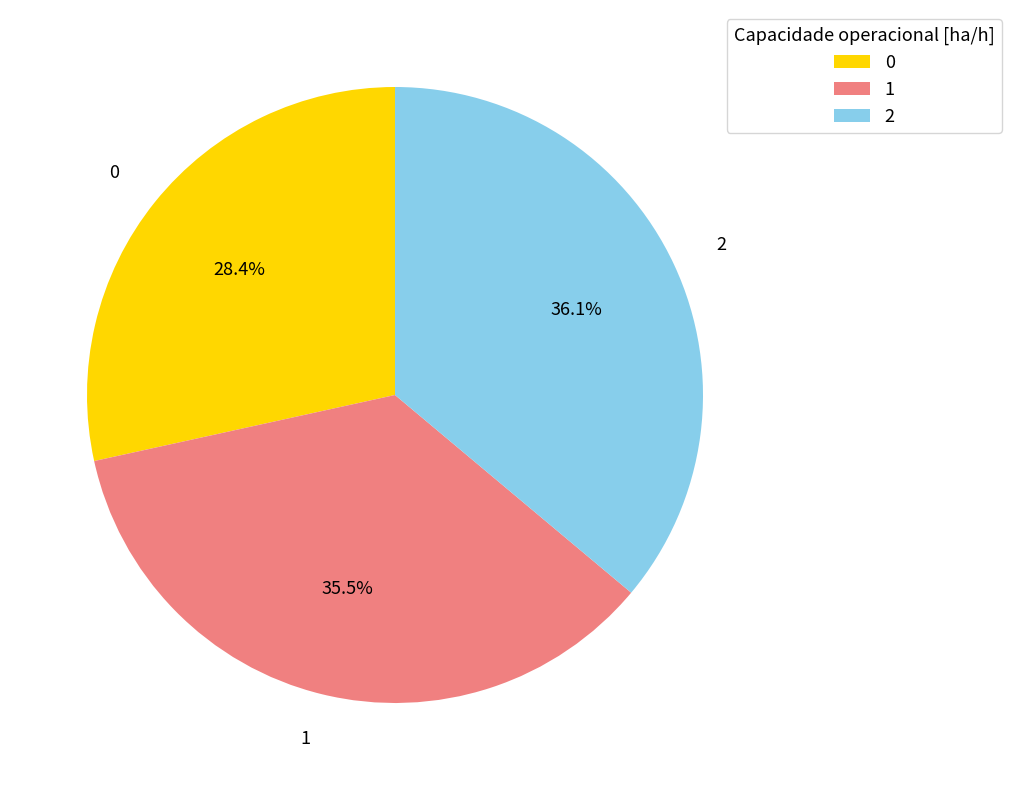

True or false: 2 accounts for 23% of the total.

False